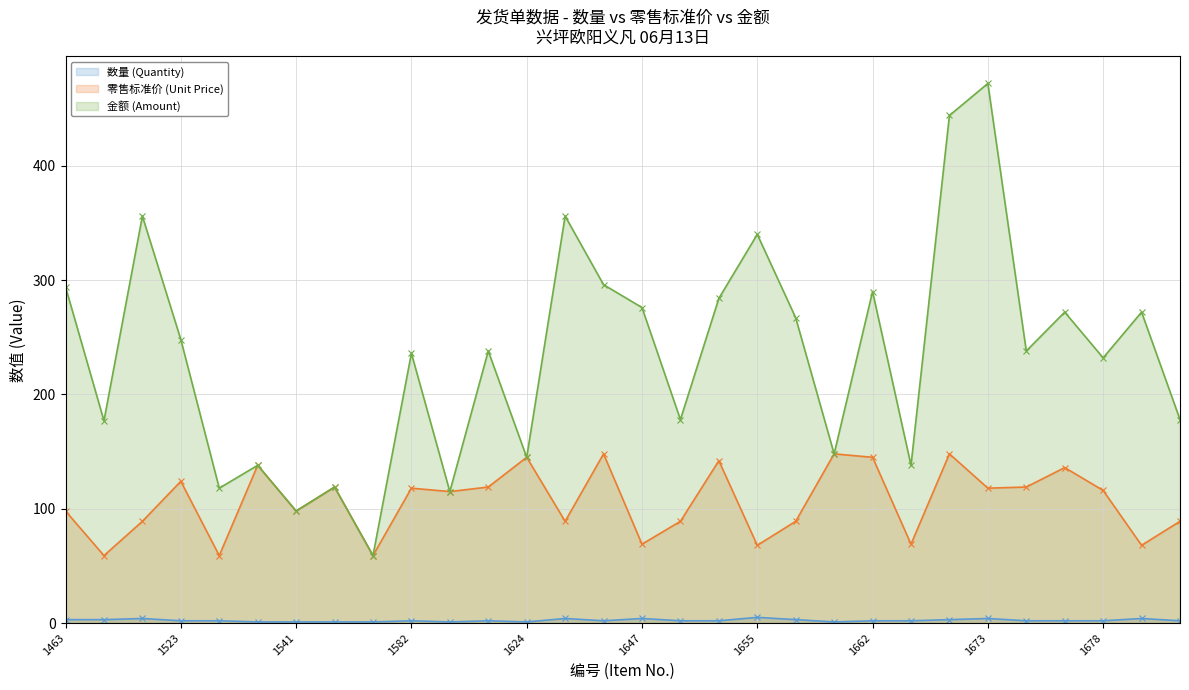

True or false: 金额 (Amount) and 数量 (Quantity) intersect in this chart.

False